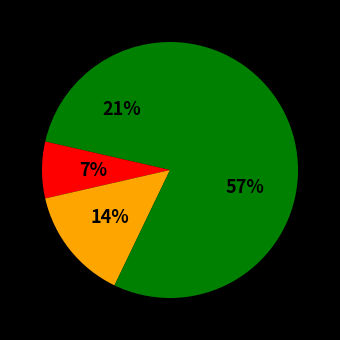

Does any single category account for the majority?

Yes